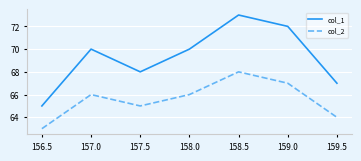

Count the col_1 values in the range 67 to 72.

5